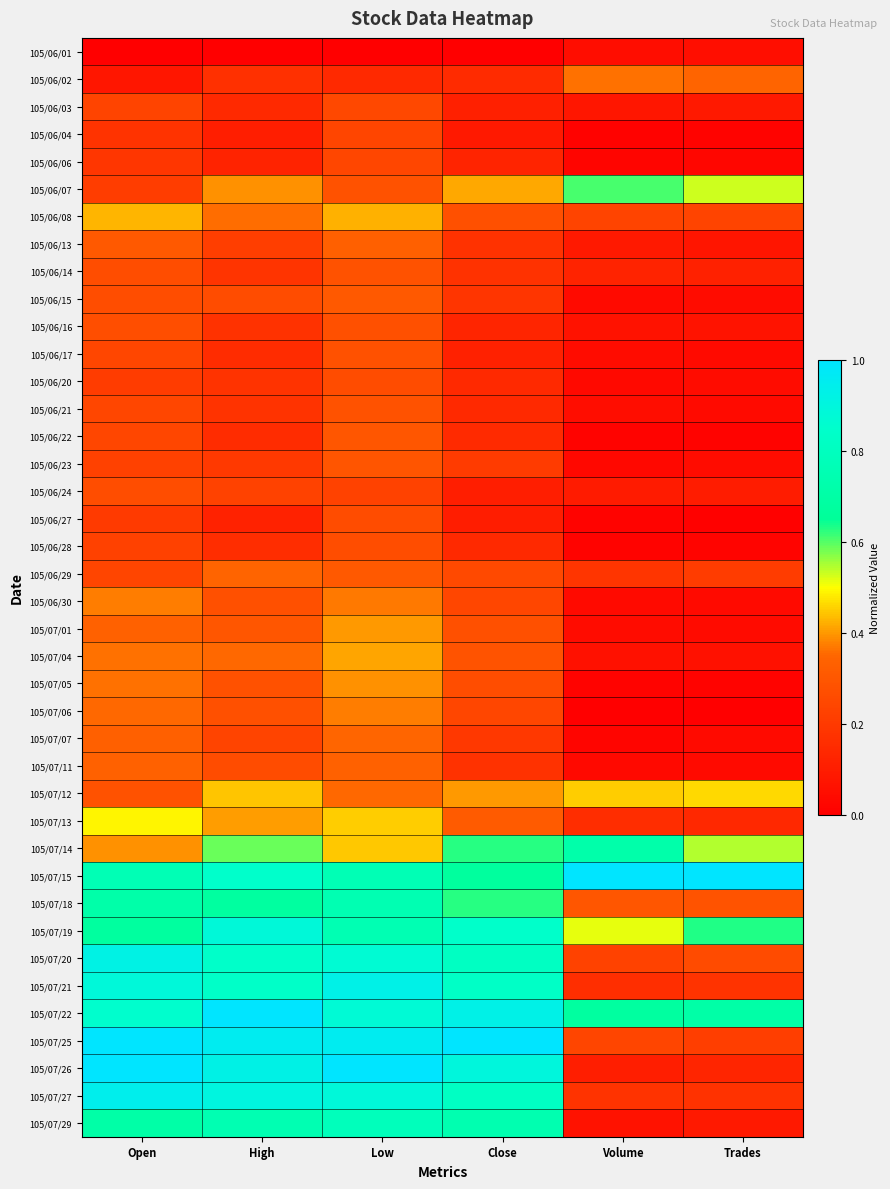

At how many categories does at least one series exceed 0?

6